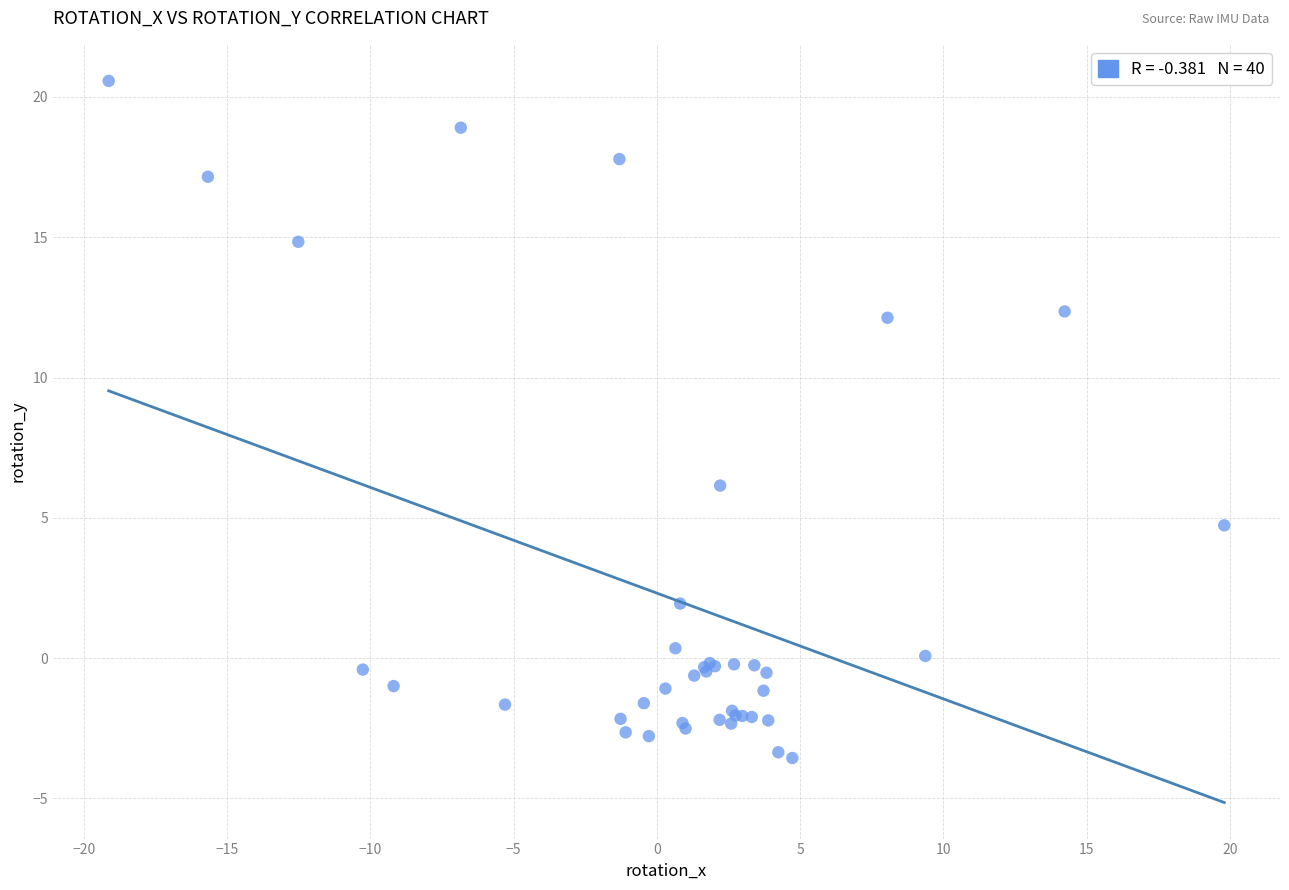

What Y value in the scatter plot is closest to 8?

6.1